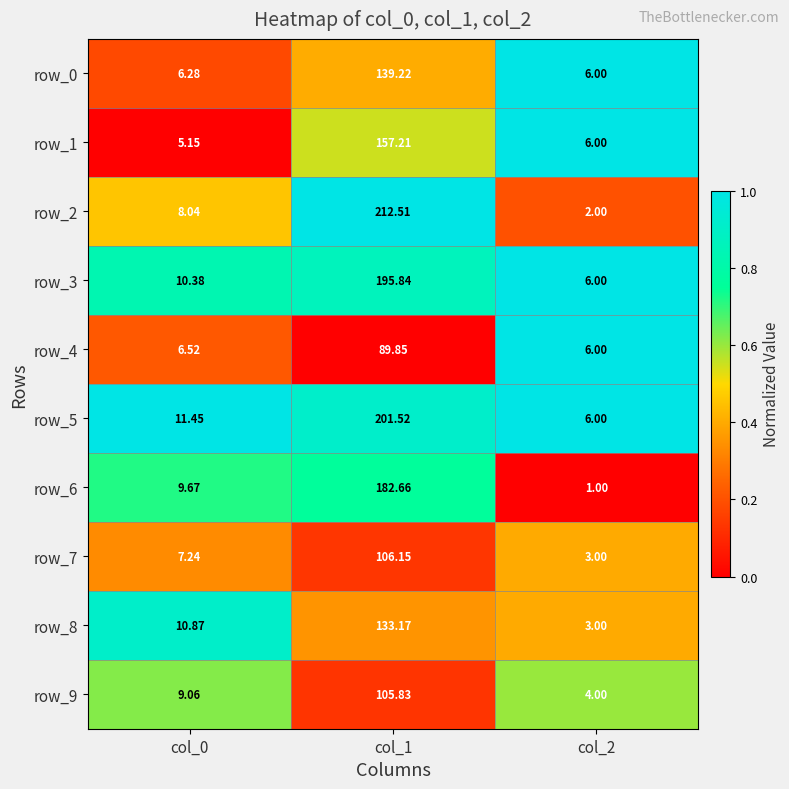

What is the spread (max minus min) of values at col_2?

5.0